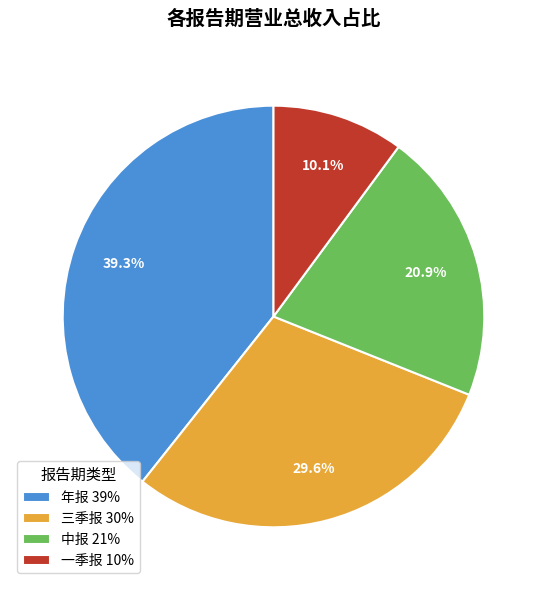

How many slices are in this pie chart?

4